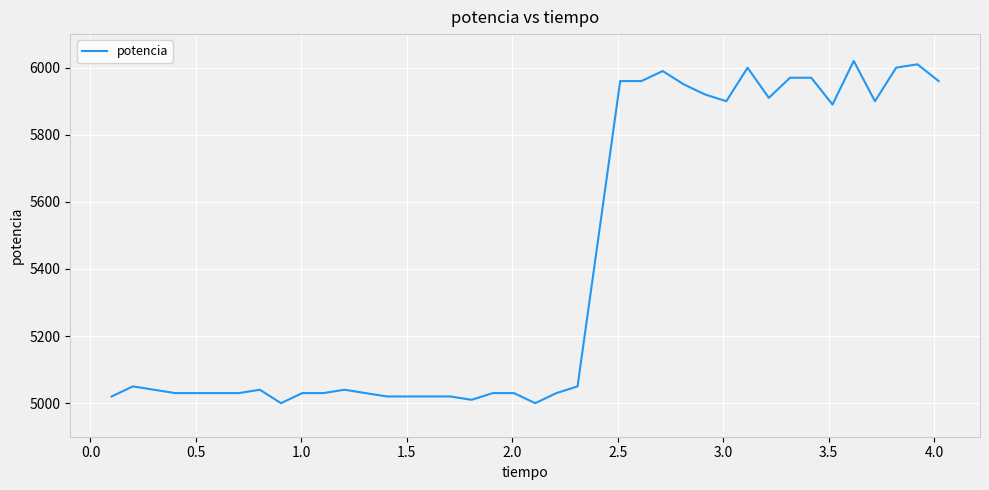

What is the minimum value shown in the chart?

5000